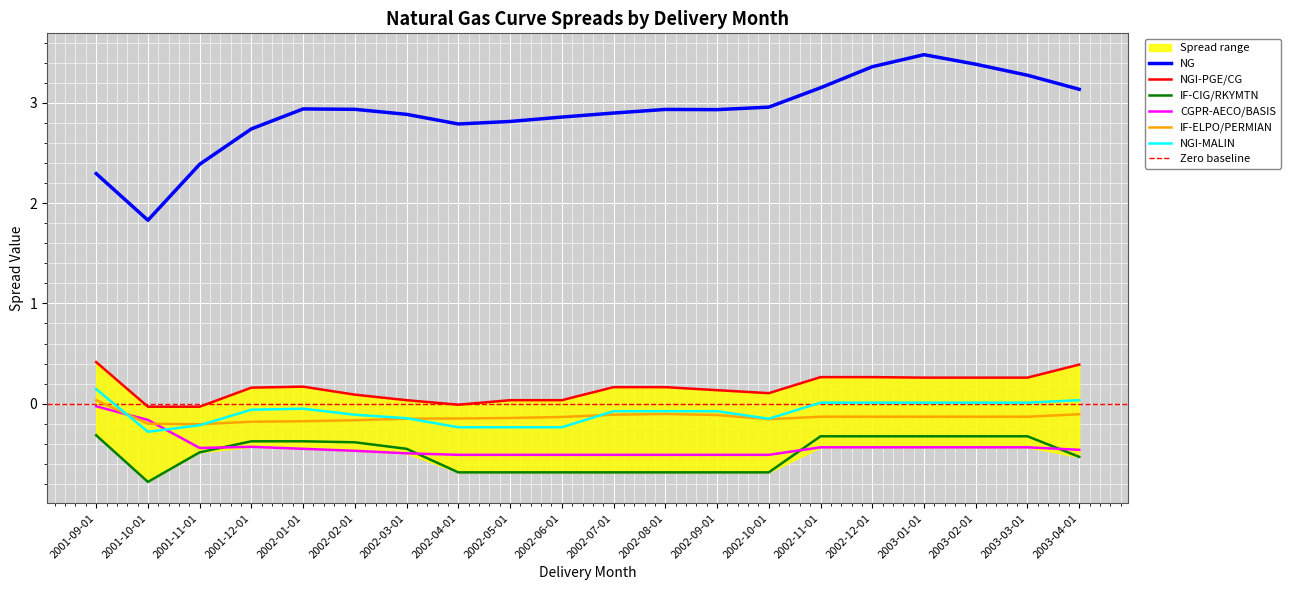

Where does the IF-ELPO/PERMIAN series first go above 0?

2001-09-01